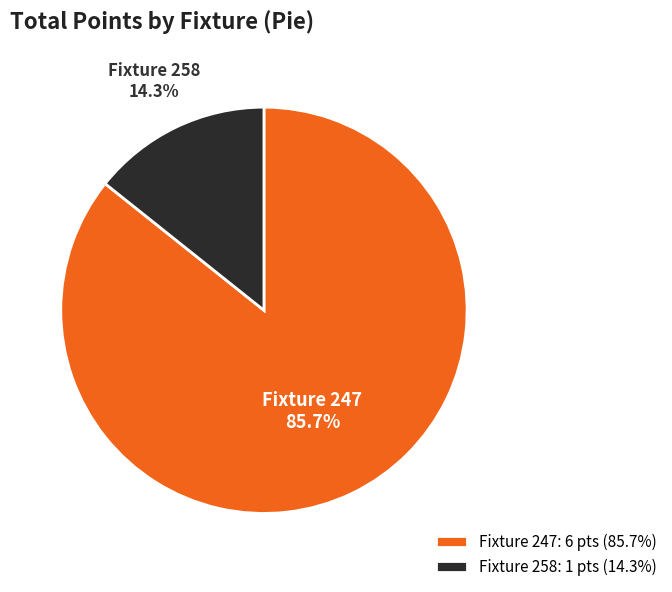

What is the ratio of the value at Fixture 247: 6 pts (85.7%) to the value at Fixture 258: 1 pts (14.3%)?

6.0